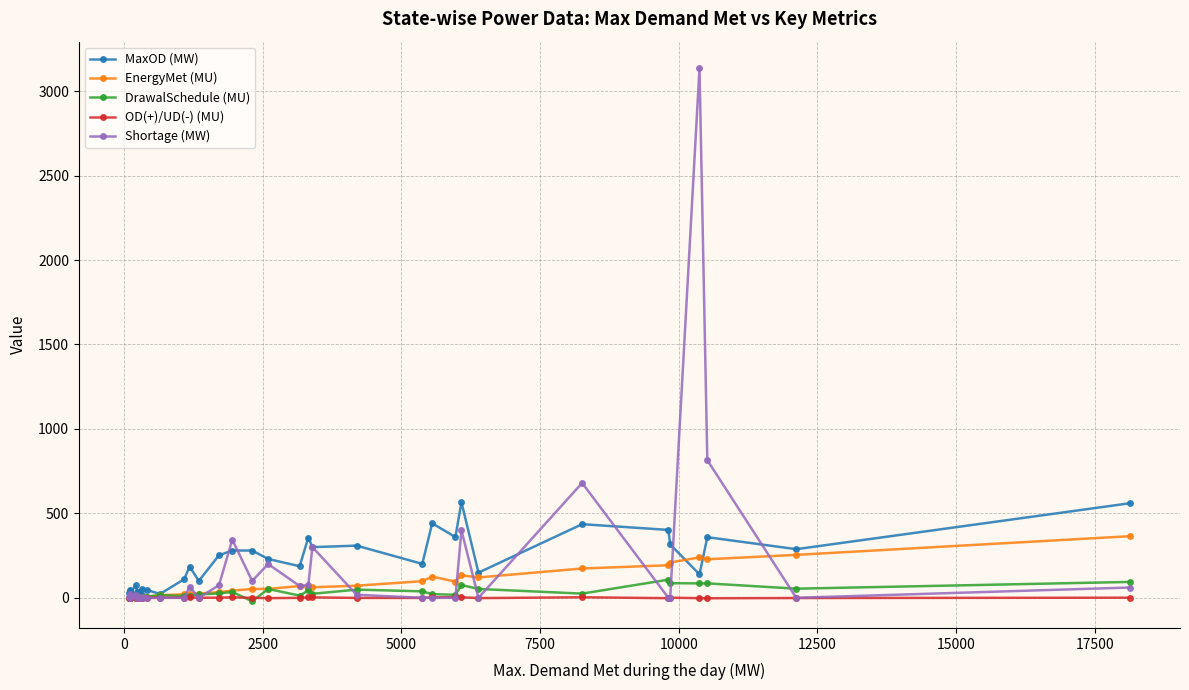

True or false: OD(+)/UD(-) (MU) has more than 2 interior local peaks.

True